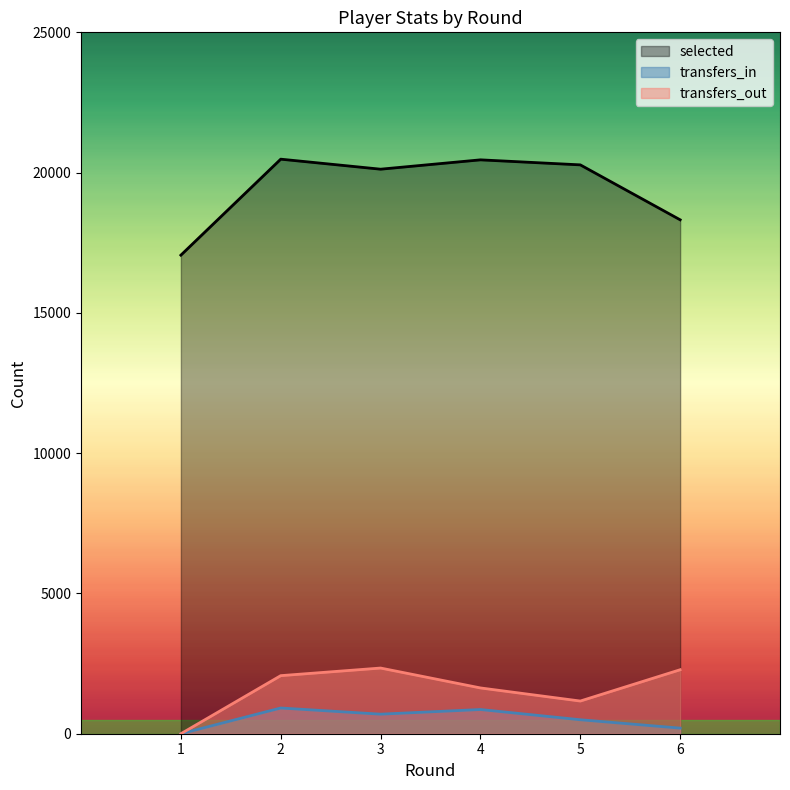

What is the sum of all transfers_out values?

9489